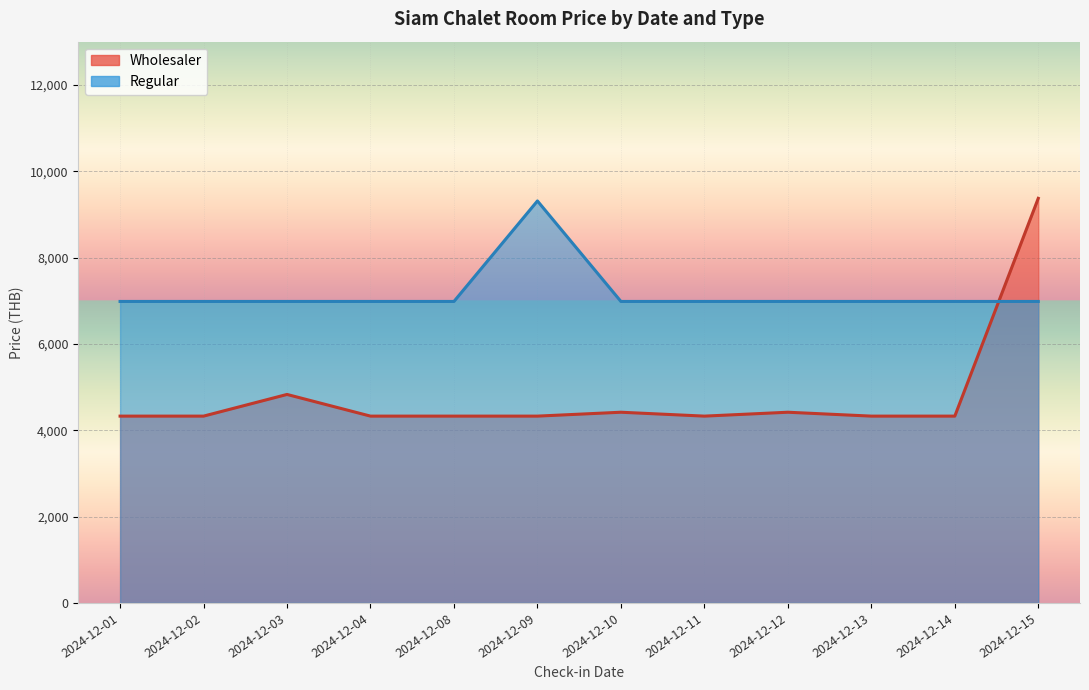

Rank the series by their maximum value, from highest to lowest.

Wholesaler, Regular